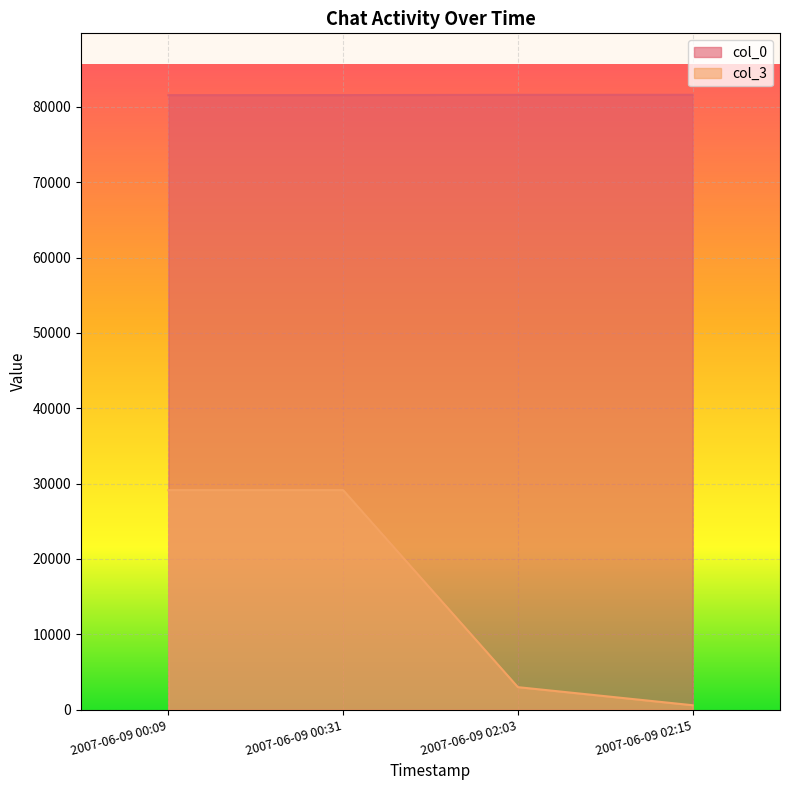

True or false: col_3 has more than 1 interior local peaks.

False